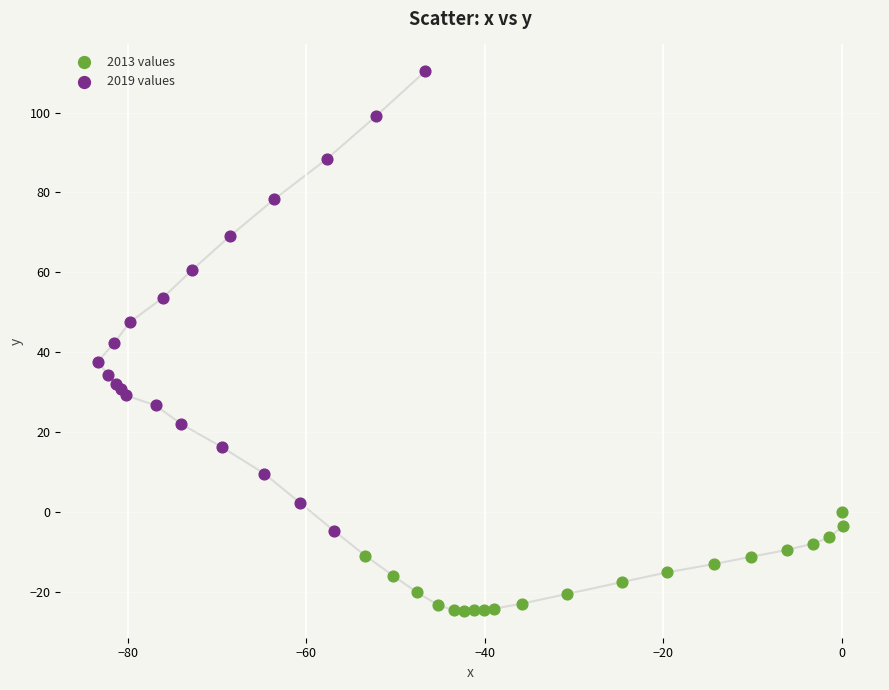

Which series contains the highest Y value?

2019 values